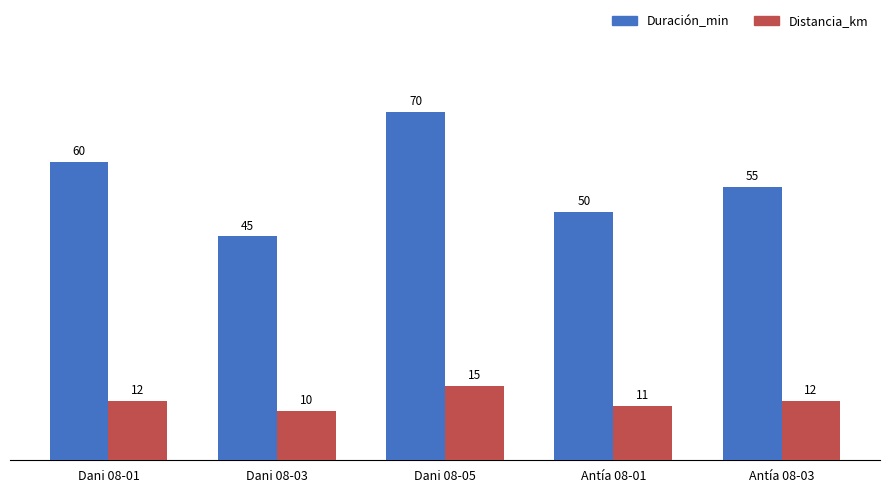

Reading left to right, extract all data points from this chart.

Duración_min: Dani 08-01=60	Dani 08-03=45	Dani 08-05=70	Antía 08-01=50	Antía 08-03=55
Distancia_km: Dani 08-01=12	Dani 08-03=10	Dani 08-05=15	Antía 08-01=11	Antía 08-03=12